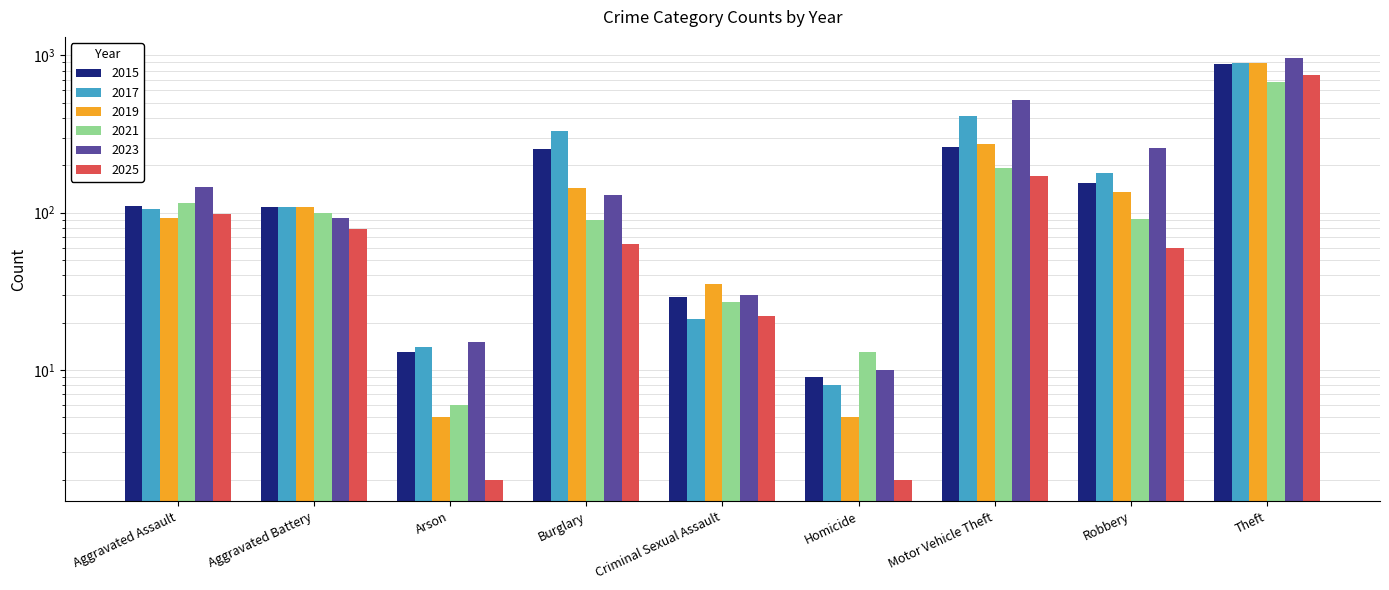

Which series has the largest total across all categories?

2023